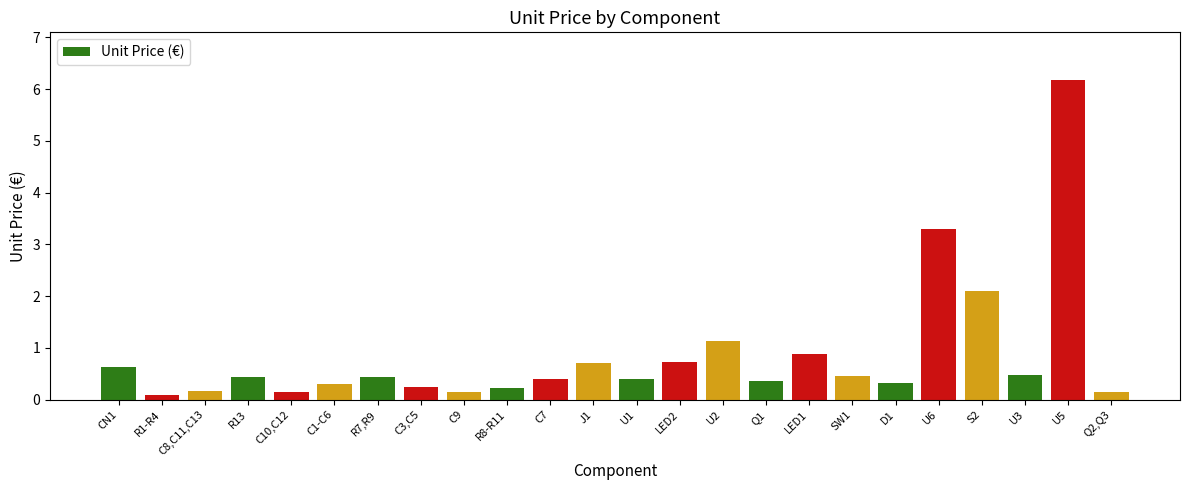

What is the maximum value shown in the chart?

6.2